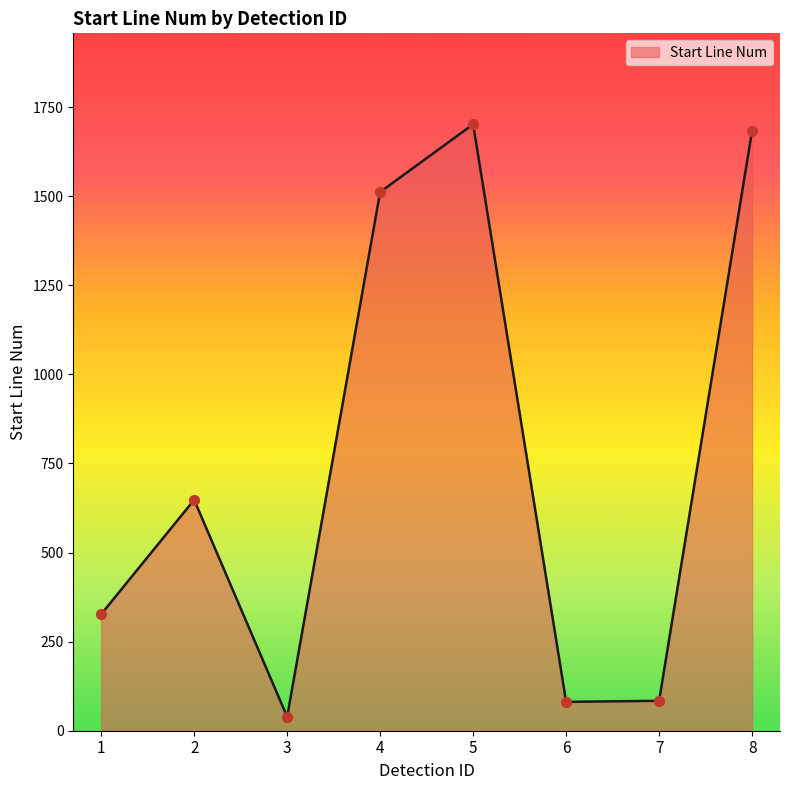

What is the change in value from 4 to 8?

+172